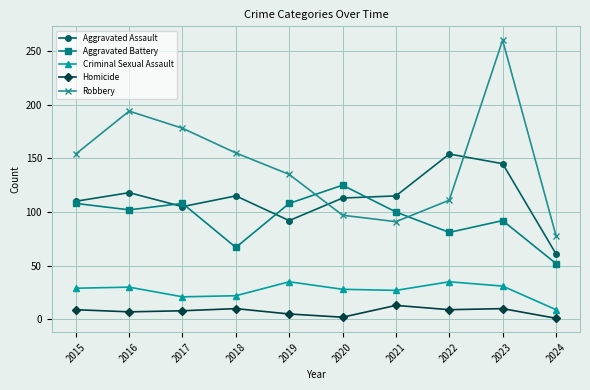

The value of Aggravated Assault at 2015 is 110. True or false?

True